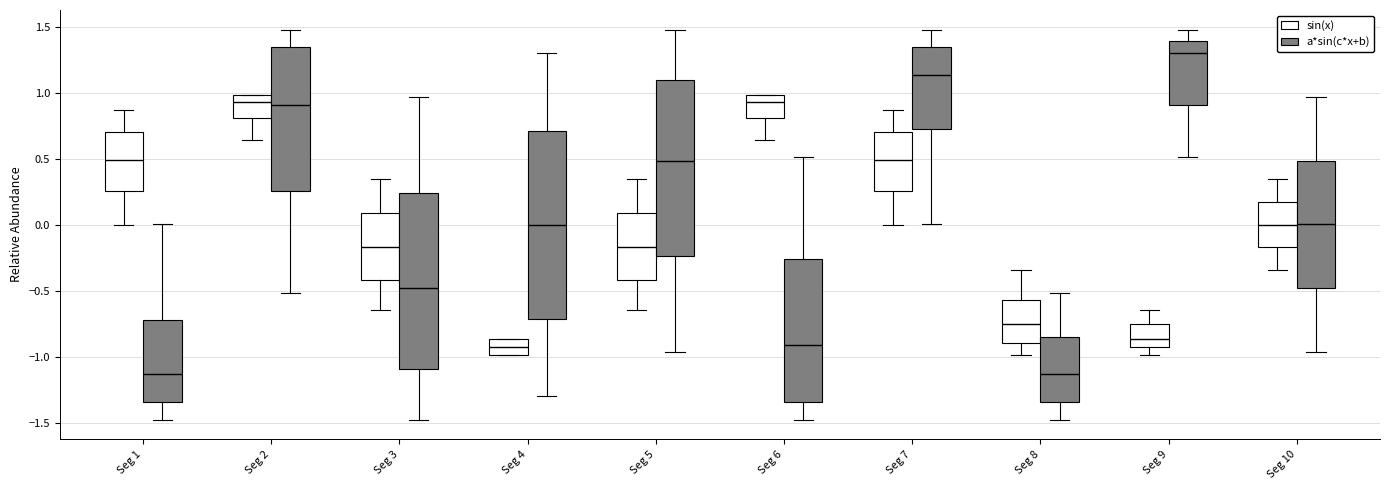

Which box has the highest median line?

Seg 9 (a*sin(c*x+b))